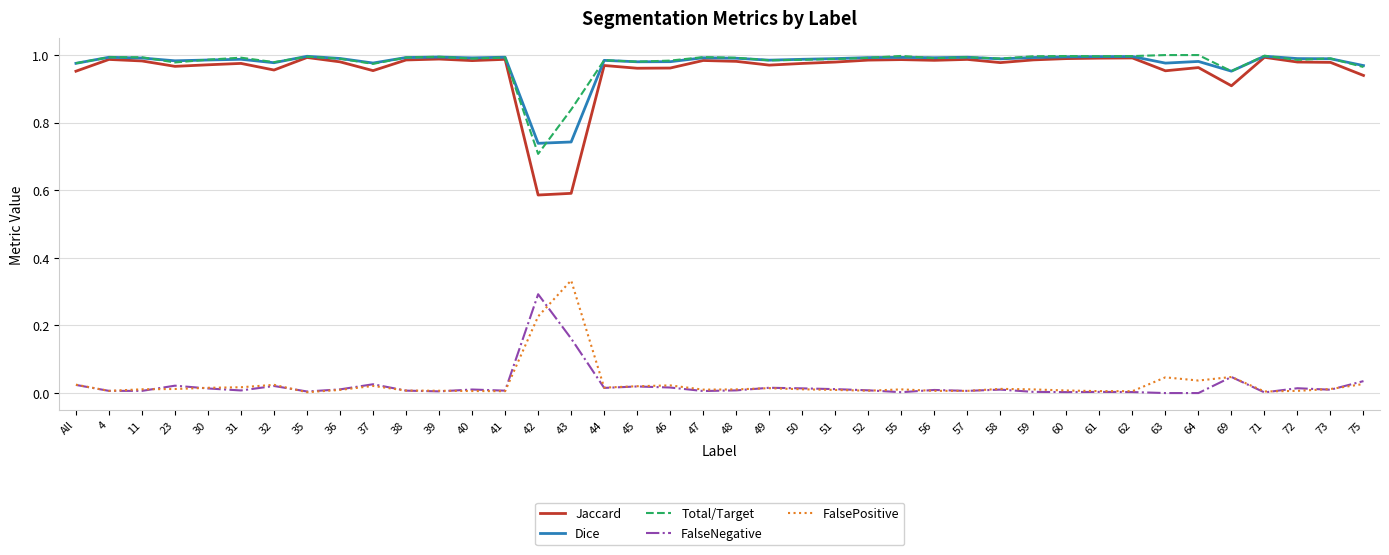

What is the sum of the Total/Target values at 23 and 60?

2.0